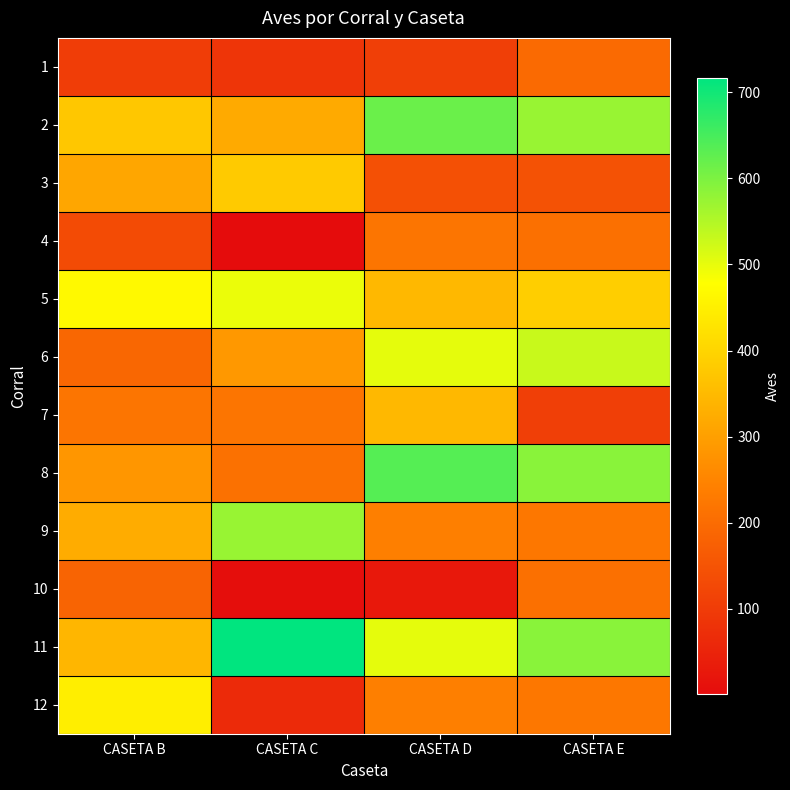

What is the difference between the highest and lowest values at CASETA C?

716